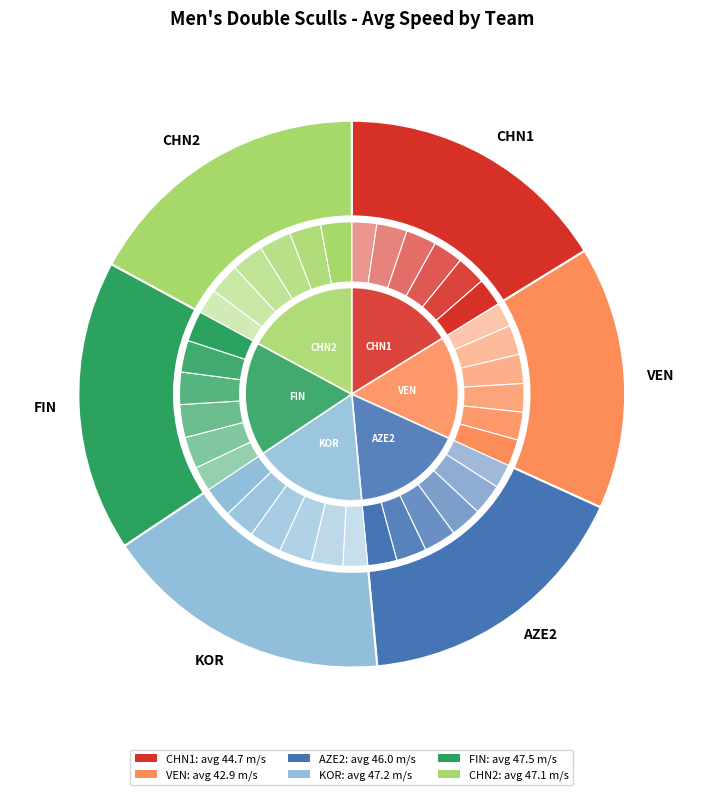

Is it true that 18 is 1% of the pie?

False